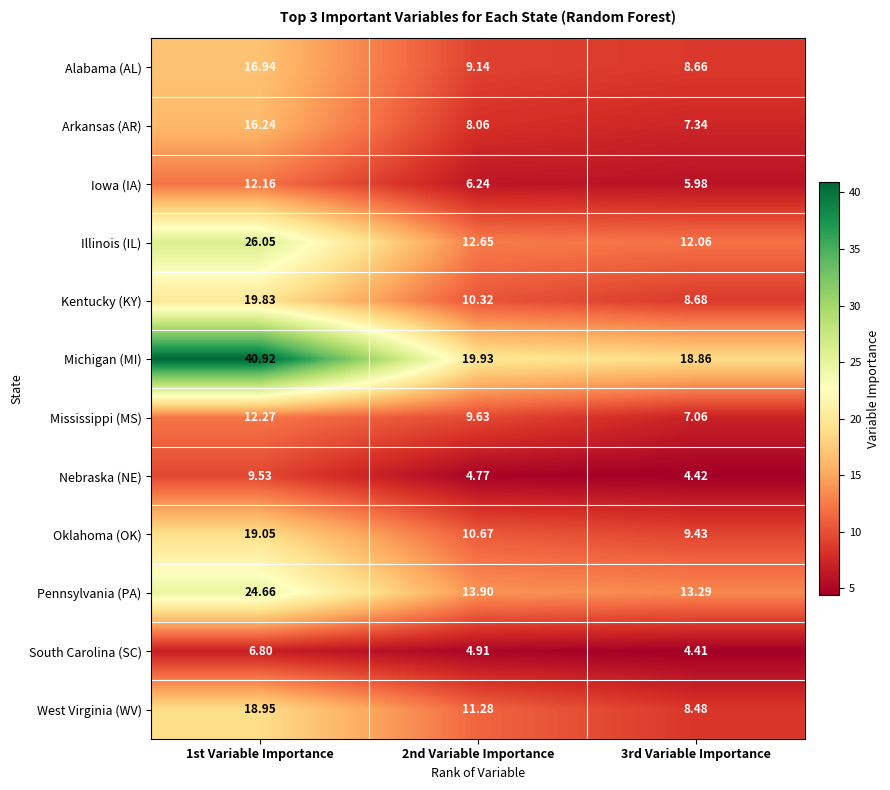

Rank the series at 2nd Variable Importance from highest to lowest value.

Michigan (MI), Pennsylvania (PA), Illinois (IL), West Virginia (WV), Oklahoma (OK), Kentucky (KY), Mississippi (MS), Alabama (AL), Arkansas (AR), Iowa (IA), South Carolina (SC), Nebraska (NE)